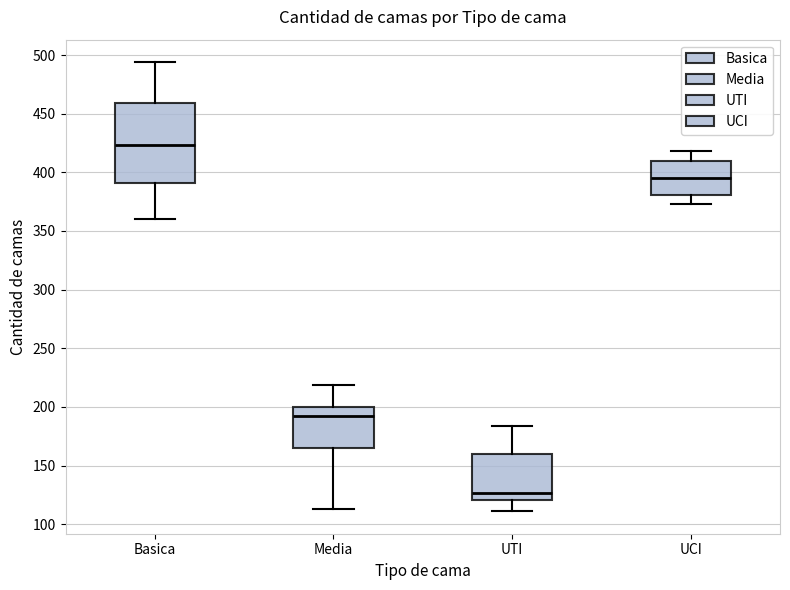

Reading left to right, transcribe this box plot: for each box, give where its median line is, the range the box spans, and where its two whiskers end, as read against the y-axis. The values are not printed on the chart, so give them approximately, as read against the axis.

Basica: median 425, box 390 to 460, whiskers 360 to 495
Media: median 195, box 165 to 200, whiskers 115 to 220
UTI: median 125, box 120 to 160, whiskers 110 to 185
UCI: median 395, box 380 to 410, whiskers 375 to 420